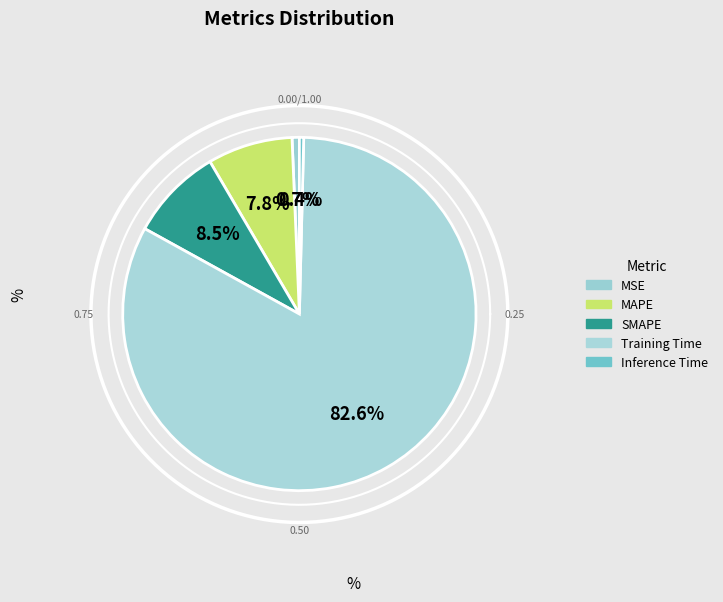

To the nearest percent, what is the difference between the largest and smallest slice percentages?

82%